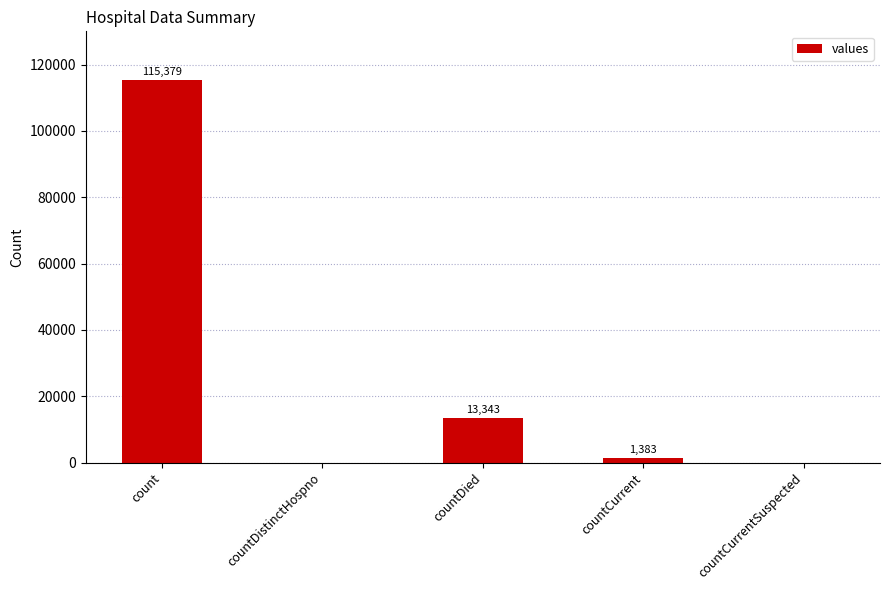

Is it true that the value at countCurrentSuspected is -76084?

False